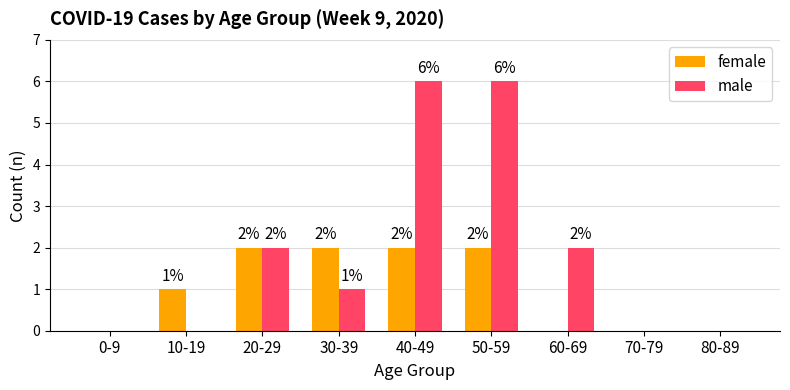

What is the total value across all series at 50-59?

8